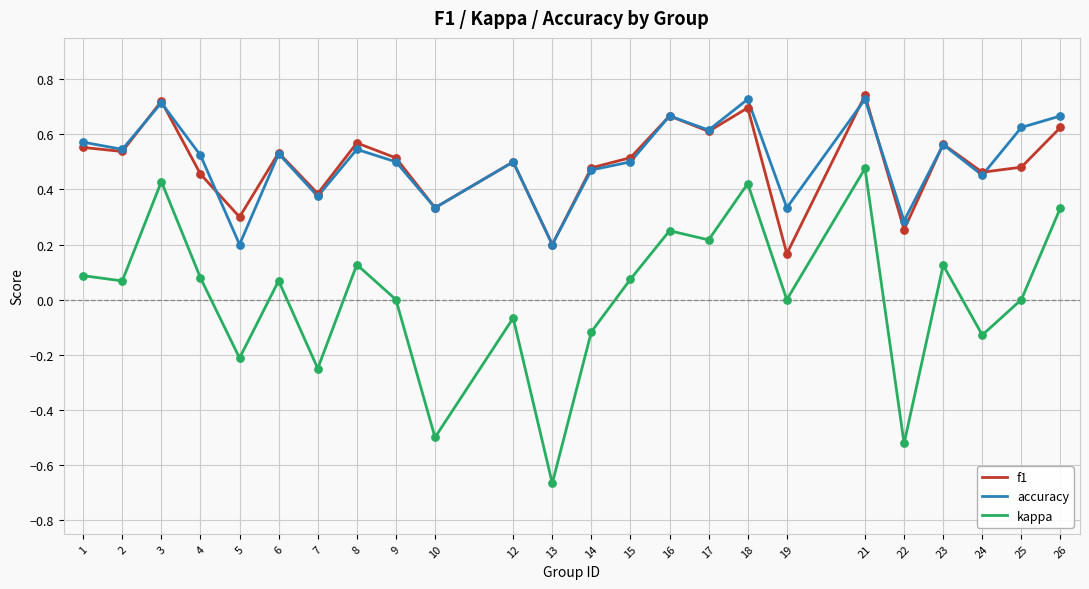

What is the total value across all series at 13?

-0.3